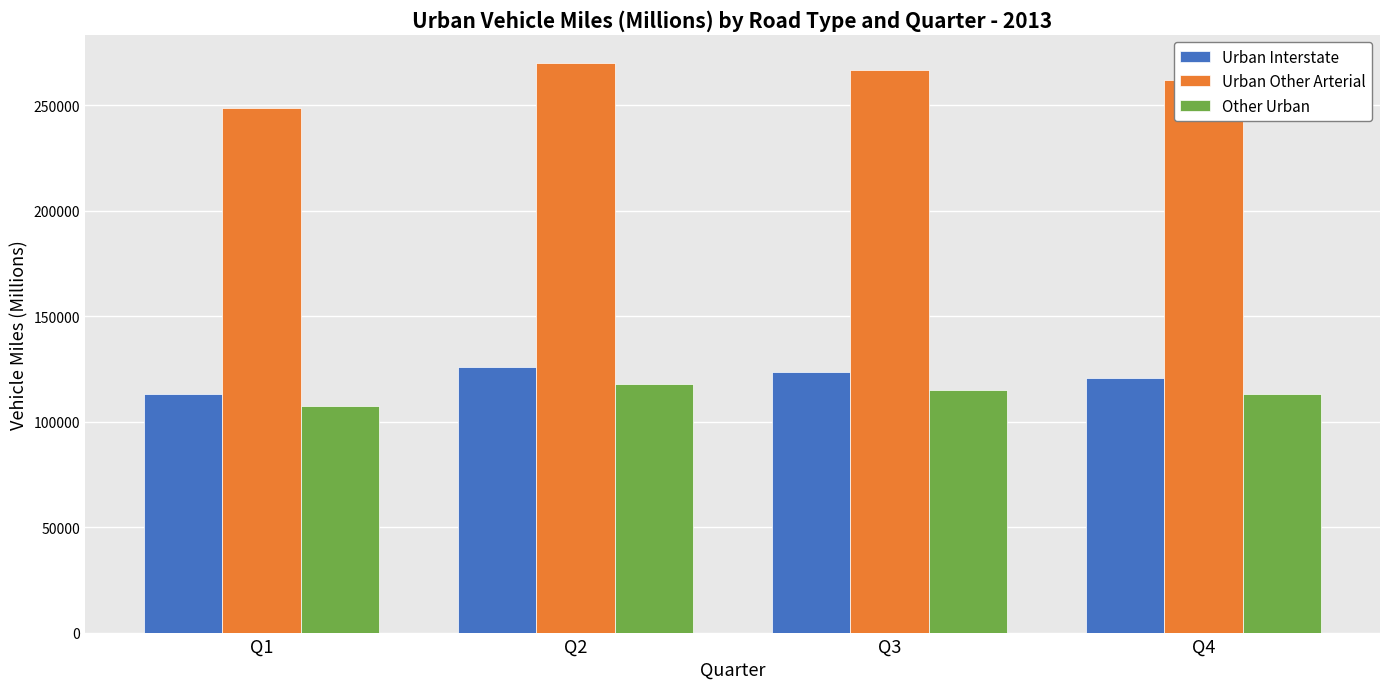

The Urban Interstate series shows 32999 at Q1. True or false?

False